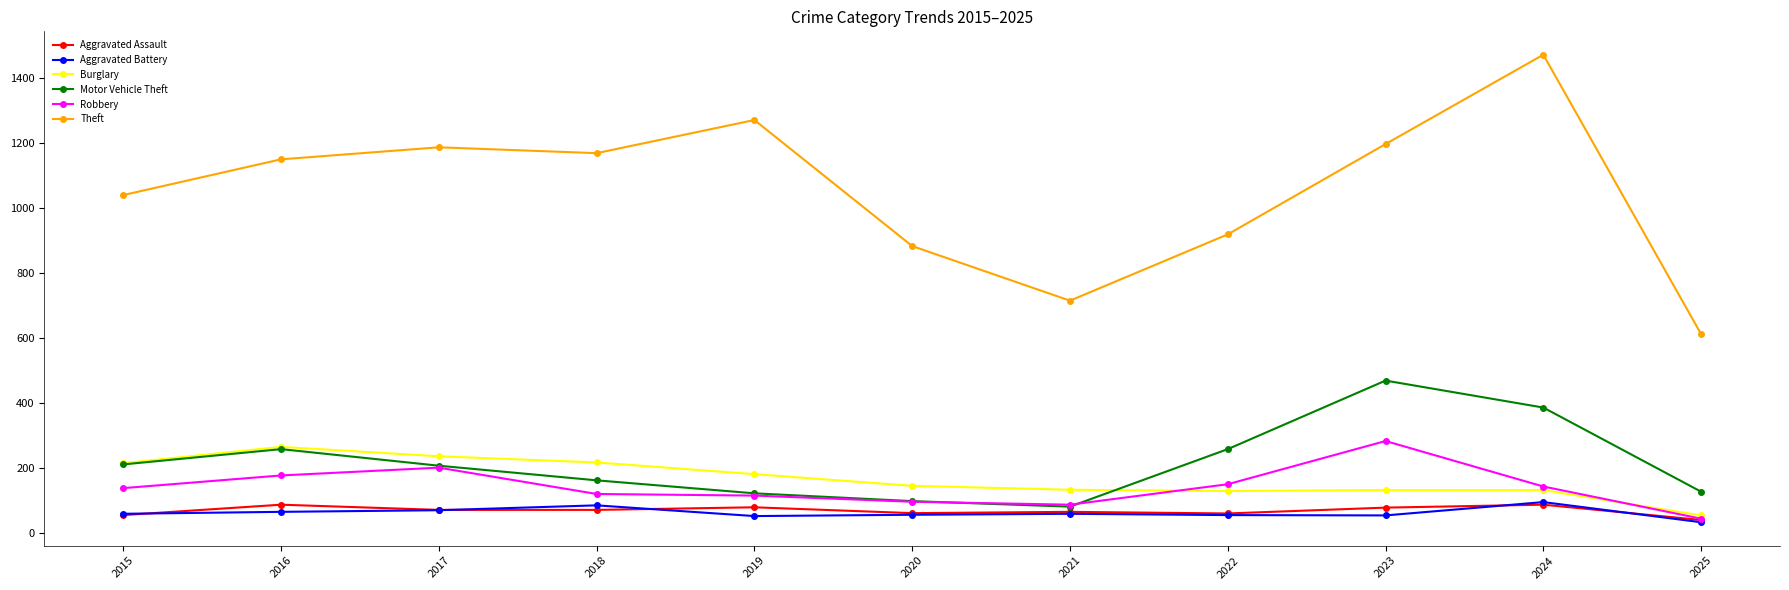

True or false: Burglary and Theft cross at least once.

False